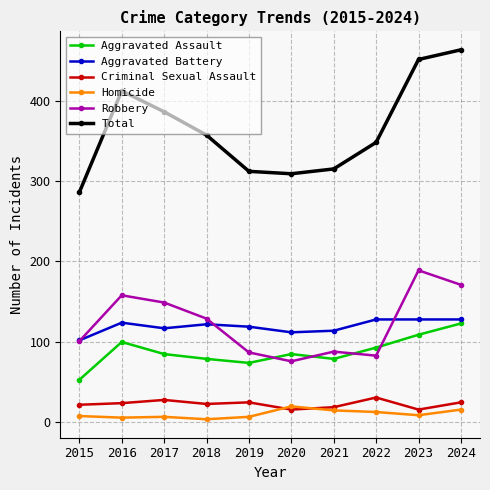

True or false: Robbery and Total intersect in this chart.

False